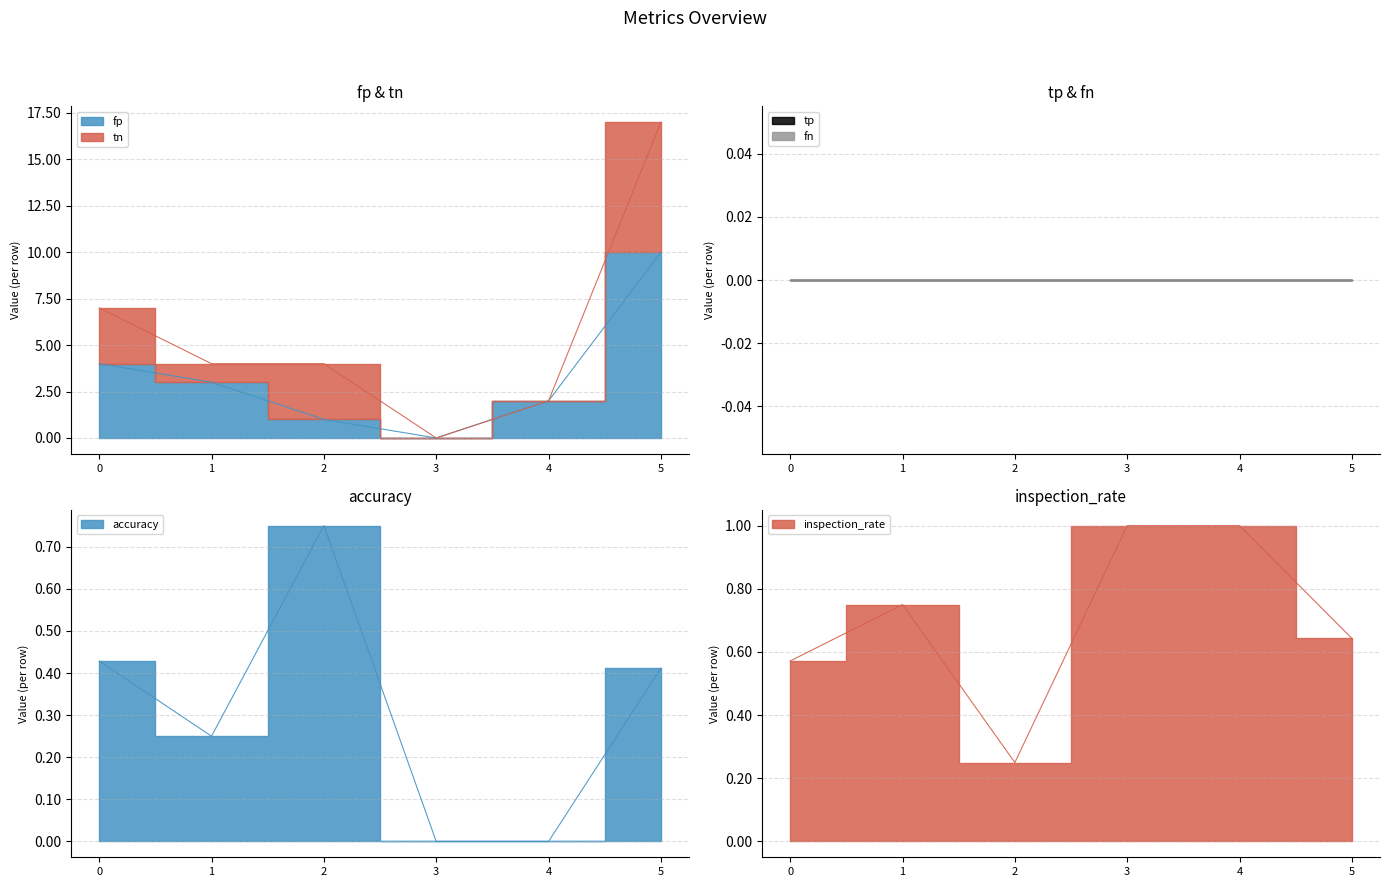

True or false: tp_line and tn_line cross at least once.

False